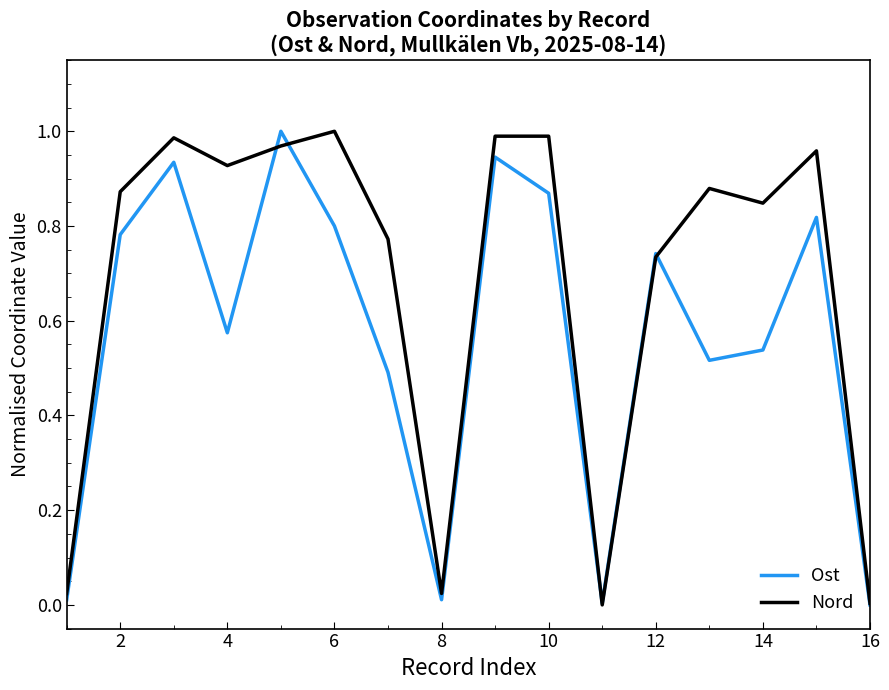

Rank the series by their average value, from highest to lowest.

Nord, Ost